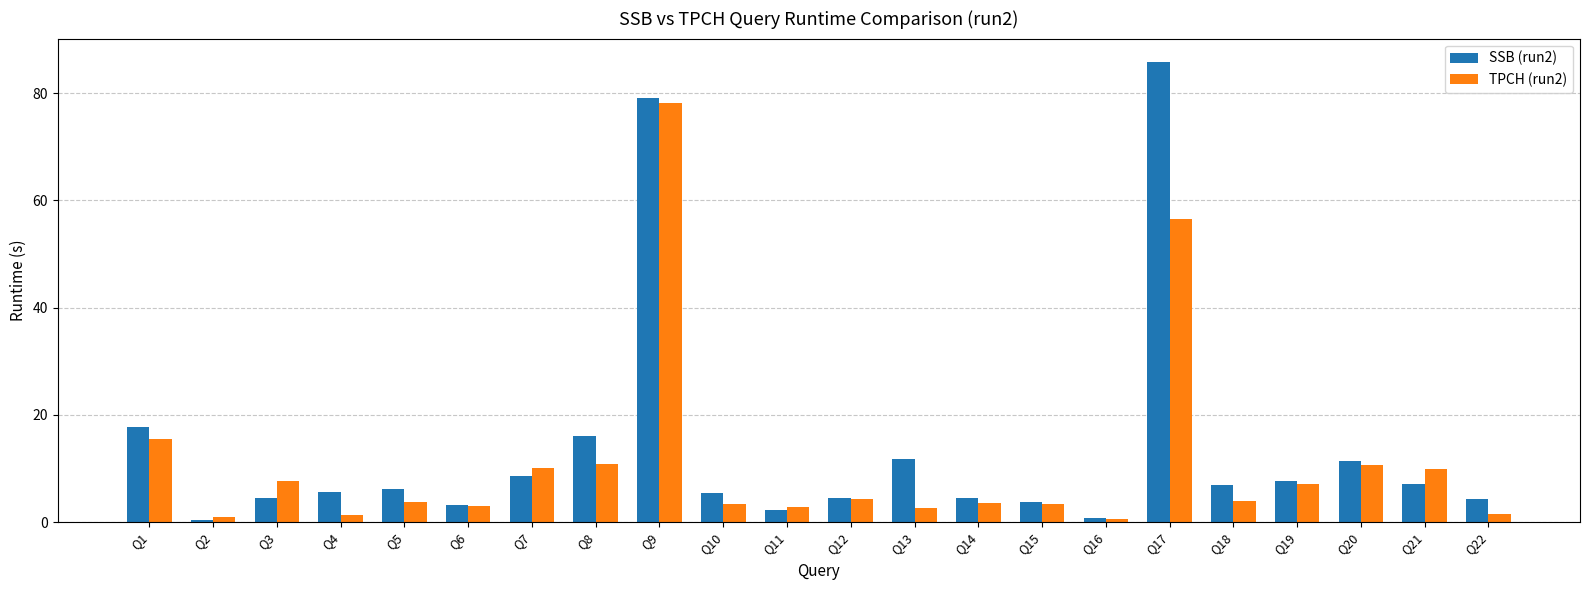

Rank the series by their maximum value, from lowest to highest.

TPCH (run2), SSB (run2)